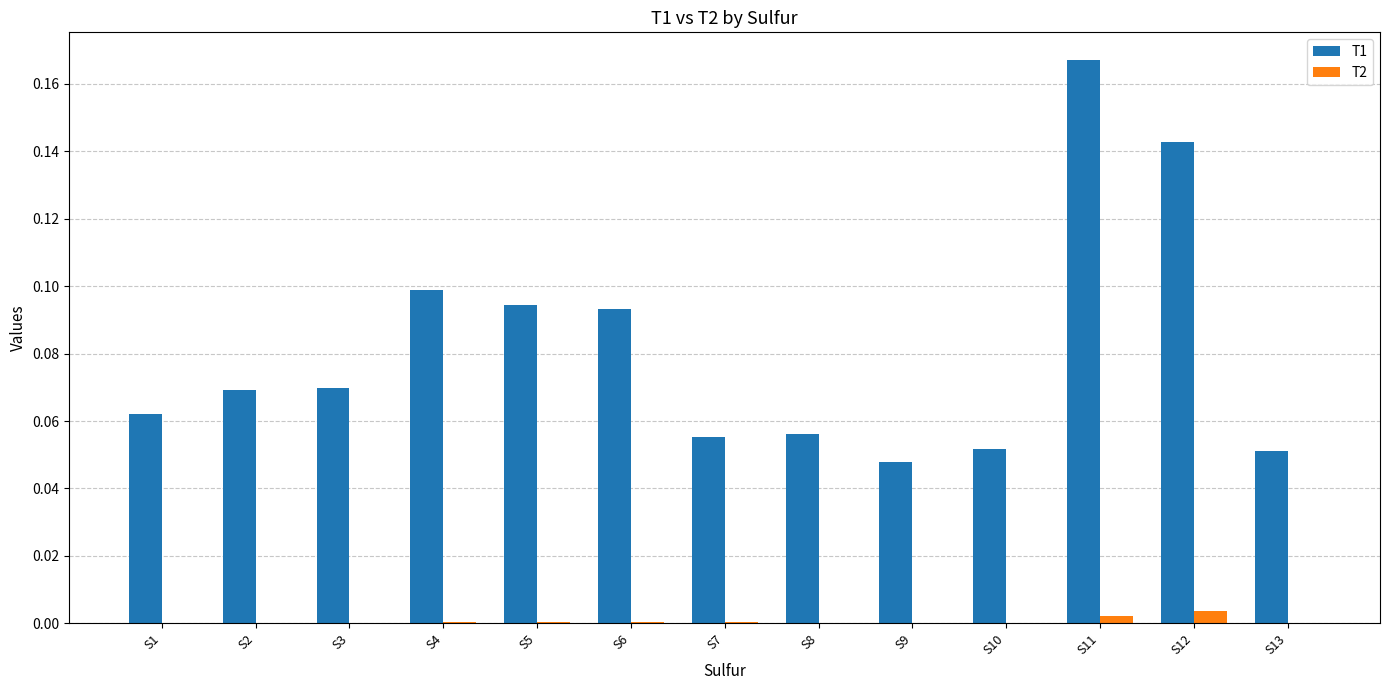

The value of T1 at S8 is 0.1. True or false?

True